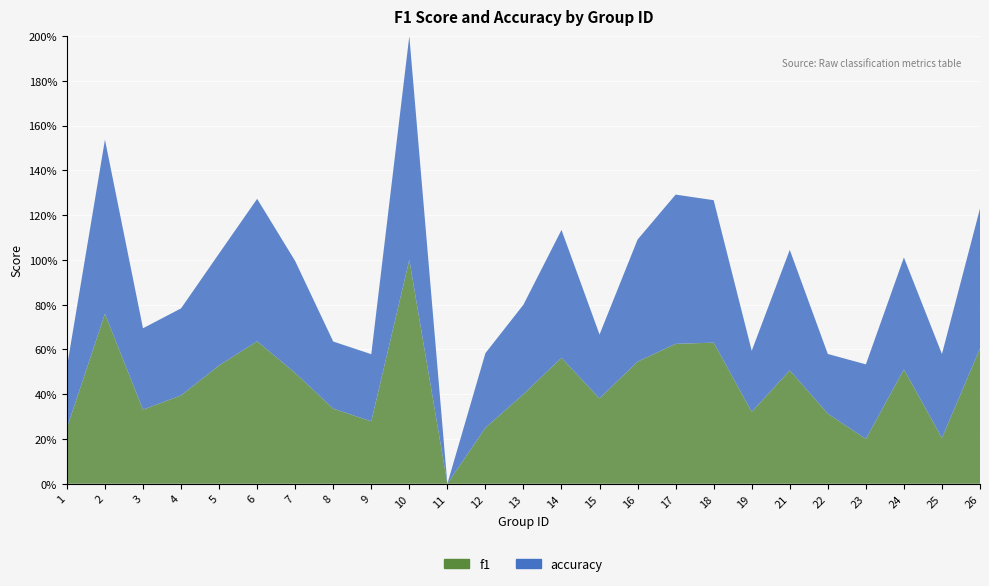

Reading right to left, extract all data points from this chart.

f1: 26=0.6	25=0.2	24=0.5	23=0.2	22=0.3	21=0.5	19=0.3	18=0.6	17=0.6	16=0.5	15=0.4	14=0.6	13=0.4	12=0.2	11=0.0	10=1.0	9=0.3	8=0.3	7=0.5	6=0.6	5=0.5	4=0.4	3=0.3	2=0.8	1=0.2
accuracy: 26=0.6	25=0.4	24=0.5	23=0.3	22=0.3	21=0.5	19=0.3	18=0.6	17=0.7	16=0.5	15=0.3	14=0.6	13=0.4	12=0.3	11=0.0	10=1.0	9=0.3	8=0.3	7=0.5	6=0.6	5=0.5	4=0.4	3=0.4	2=0.8	1=0.3